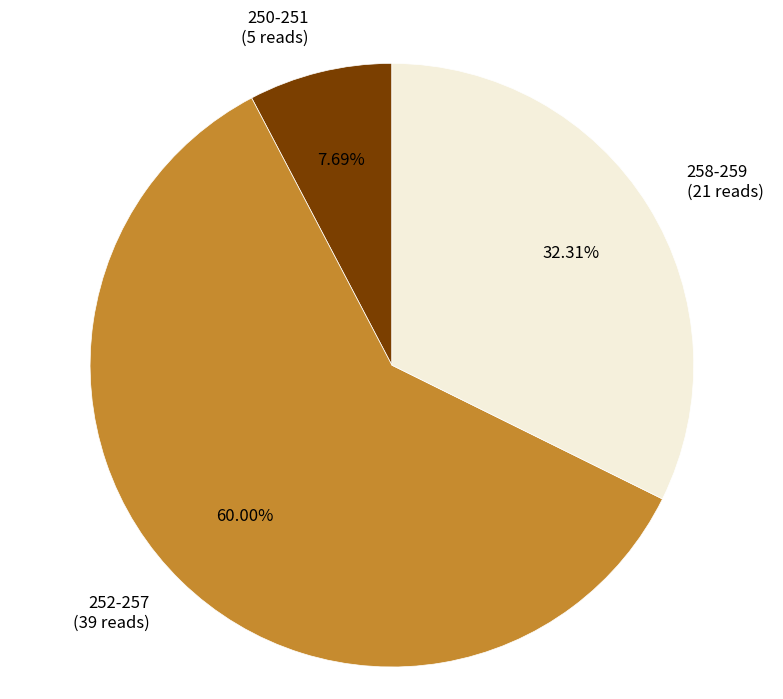

What is the smallest slice in the pie chart?

250-251 (5 reads)